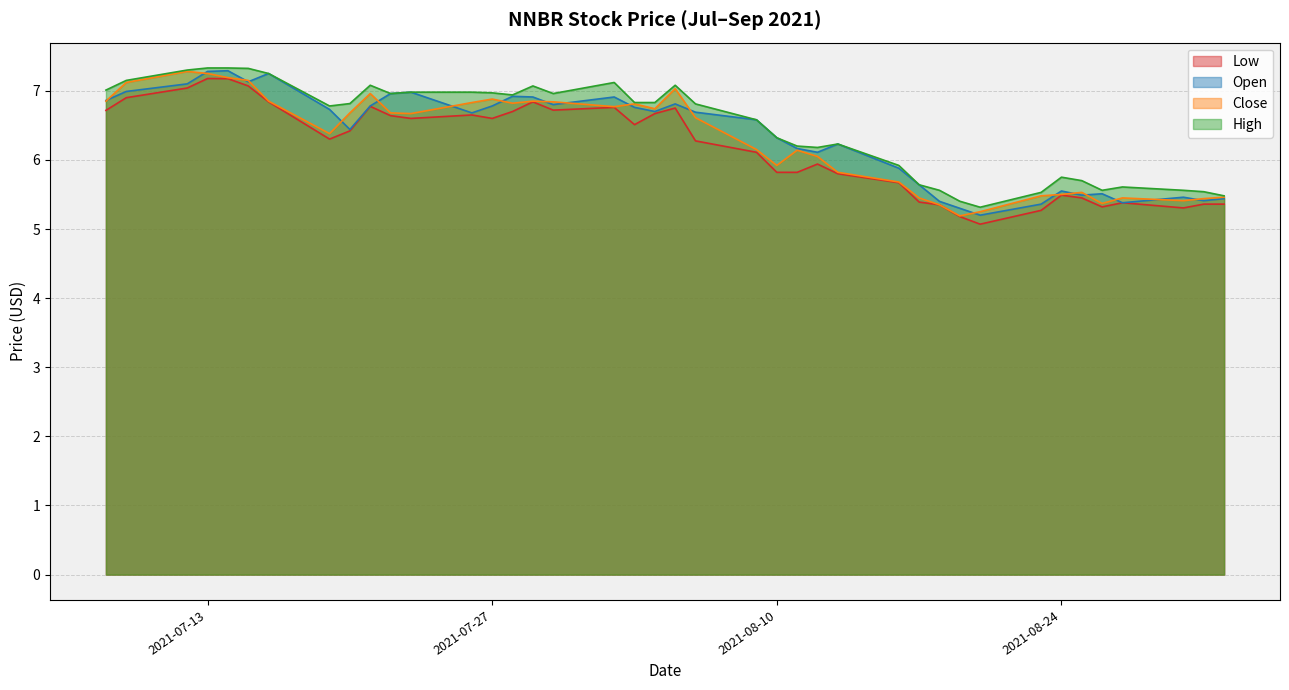

In low, how many points are lower than both neighbors (excluding endpoints)?

8